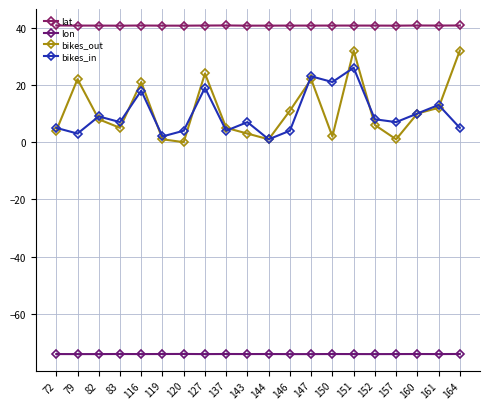

How many lat values are between 40 and 41?

20